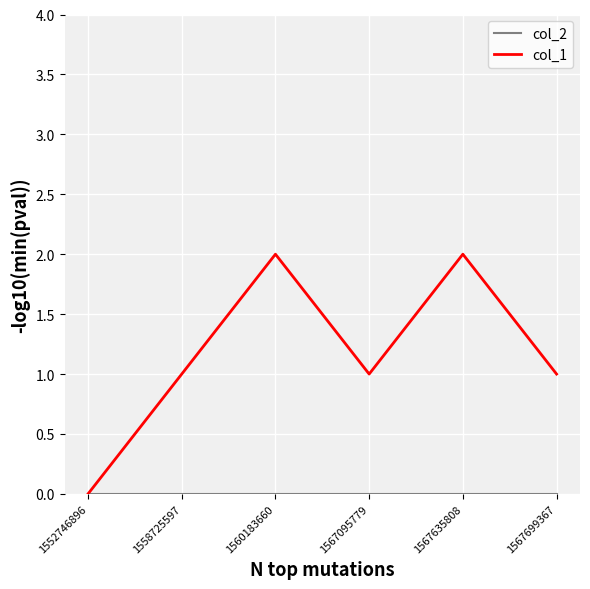

Which series changed the most between 1558725597 and 1560183660?

col_1